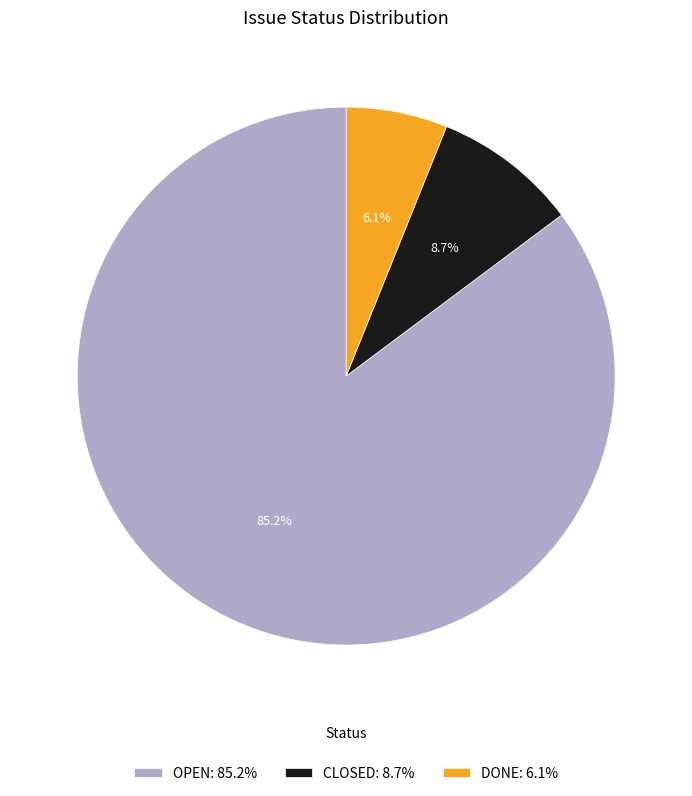

Rank the categories by value from highest to lowest.

OPEN: 85.2%, CLOSED: 8.7%, DONE: 6.1%